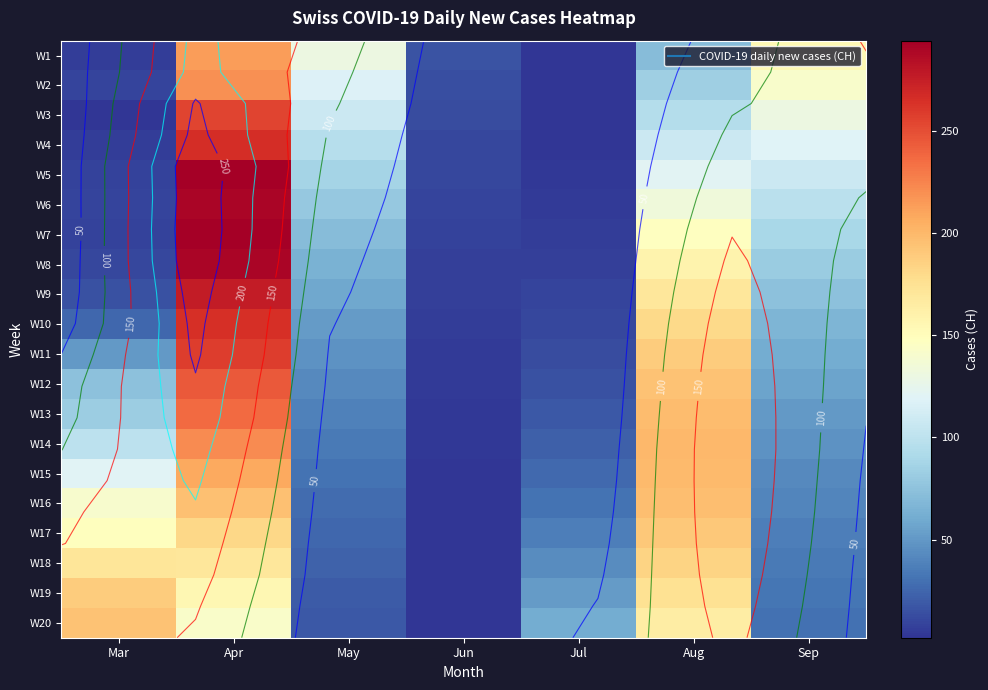

At which category is the sum across all series the highest?

Apr